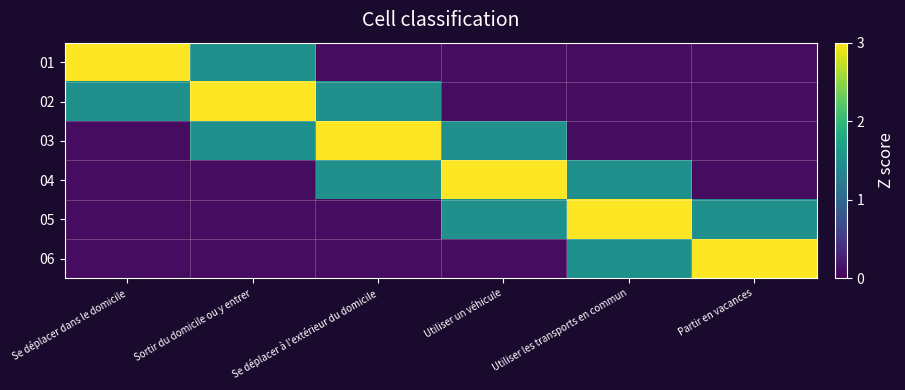

Reading left to right, transcribe all the data shown in this chart.

01: Se déplacer dans le domicile=3.0	Sortir du domicile ou y entrer=1.5	Se déplacer à l'extérieur du domicile=0.1	Utiliser un véhicule=0.1	Utiliser les transports en commun=0.1	Partir en vacances=0.1
02: Se déplacer dans le domicile=1.5	Sortir du domicile ou y entrer=3.0	Se déplacer à l'extérieur du domicile=1.5	Utiliser un véhicule=0.1	Utiliser les transports en commun=0.1	Partir en vacances=0.1
03: Se déplacer dans le domicile=0.1	Sortir du domicile ou y entrer=1.5	Se déplacer à l'extérieur du domicile=3.0	Utiliser un véhicule=1.5	Utiliser les transports en commun=0.1	Partir en vacances=0.1
04: Se déplacer dans le domicile=0.1	Sortir du domicile ou y entrer=0.1	Se déplacer à l'extérieur du domicile=1.5	Utiliser un véhicule=3.0	Utiliser les transports en commun=1.5	Partir en vacances=0.1
05: Se déplacer dans le domicile=0.1	Sortir du domicile ou y entrer=0.1	Se déplacer à l'extérieur du domicile=0.1	Utiliser un véhicule=1.5	Utiliser les transports en commun=3.0	Partir en vacances=1.5
06: Se déplacer dans le domicile=0.1	Sortir du domicile ou y entrer=0.1	Se déplacer à l'extérieur du domicile=0.1	Utiliser un véhicule=0.1	Utiliser les transports en commun=1.5	Partir en vacances=3.0